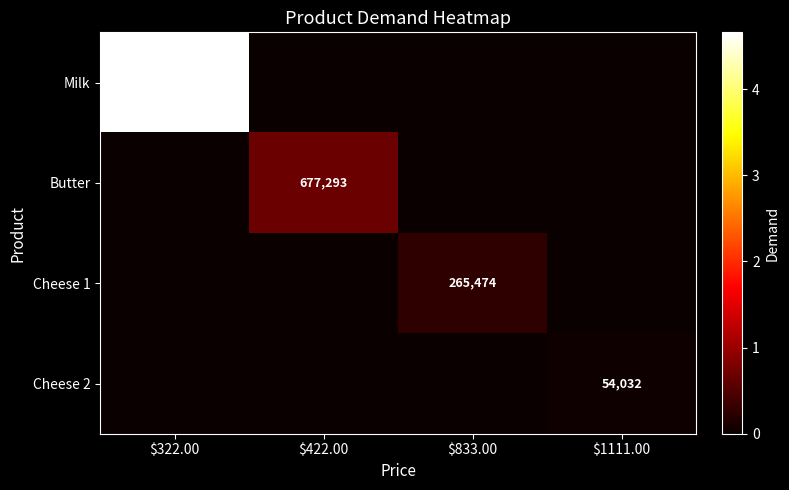

Is it true that Cheese 2 equals 33307 at $1111.00?

False